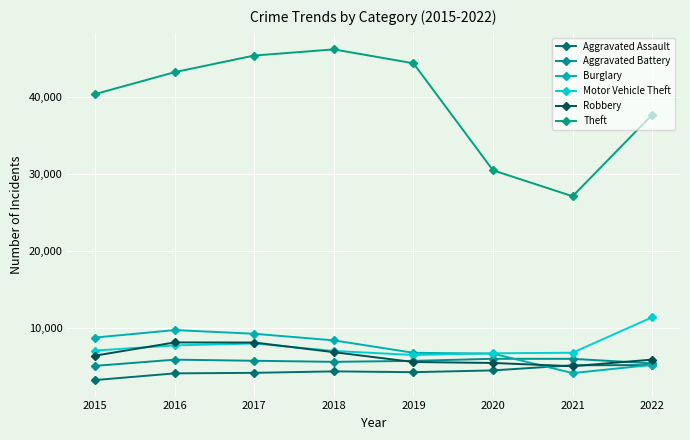

Where does the Aggravated Assault series first go above 4371?

2020